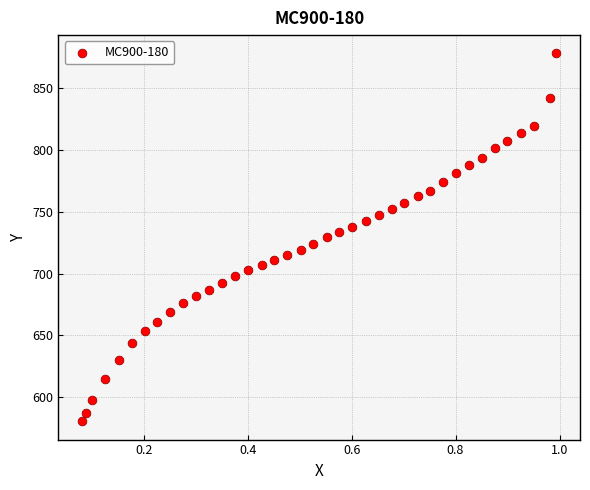

What is the range of X values (max minus min)?

0.9